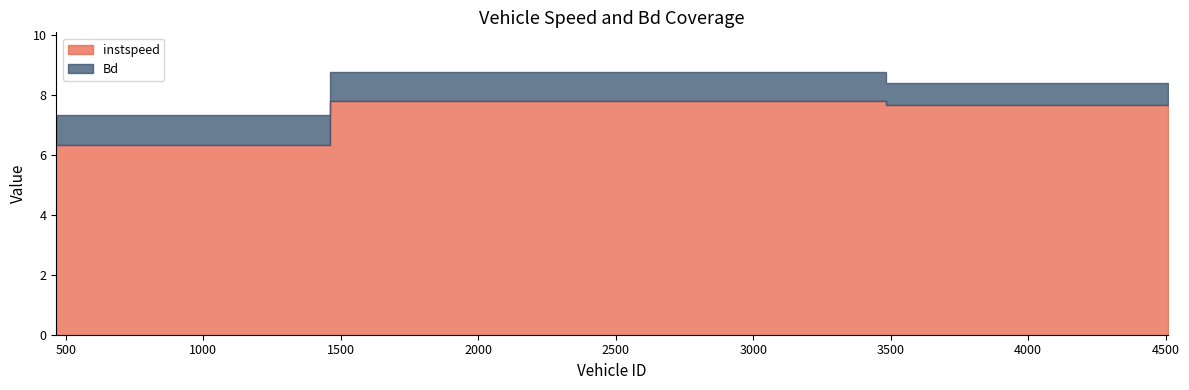

What is the sum of the instspeed values at 2459.0 and 465.0?

14.1